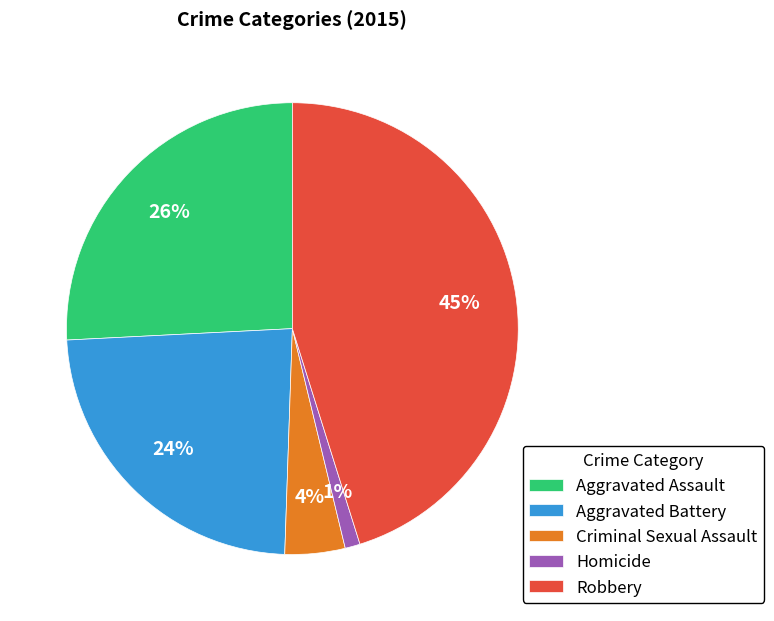

Combined, do Robbery and Aggravated Battery account for over 50%?

Yes